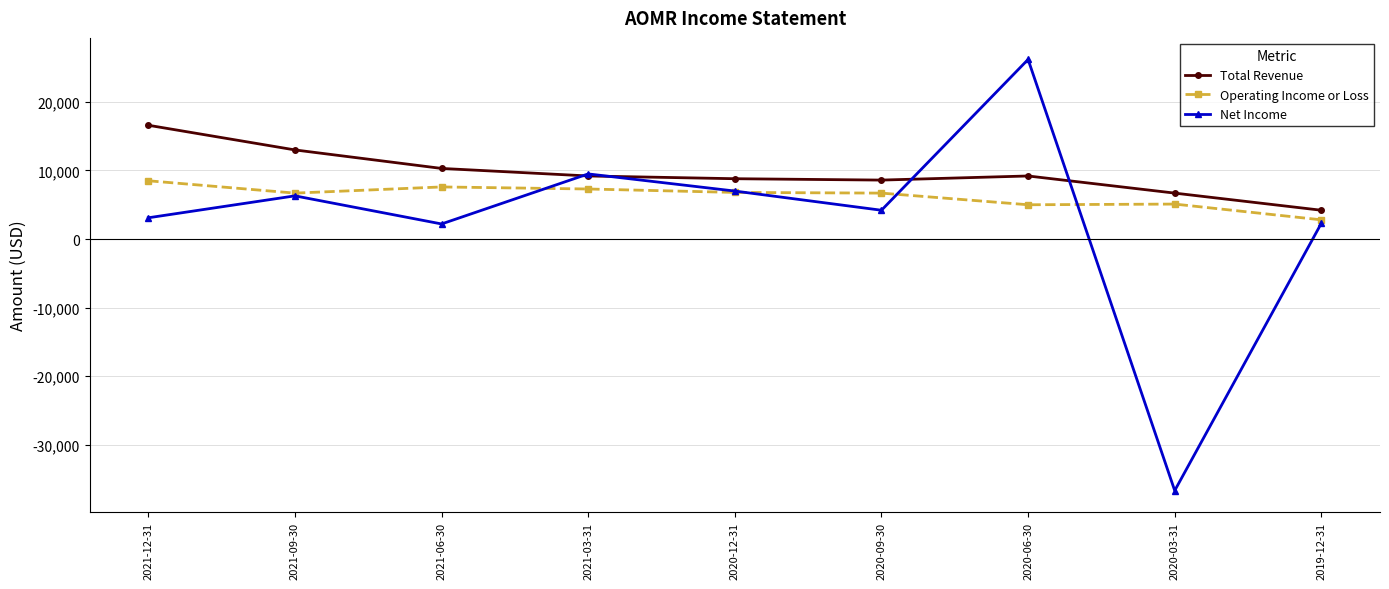

True or false: Total Revenue and Net Income intersect in this chart.

True